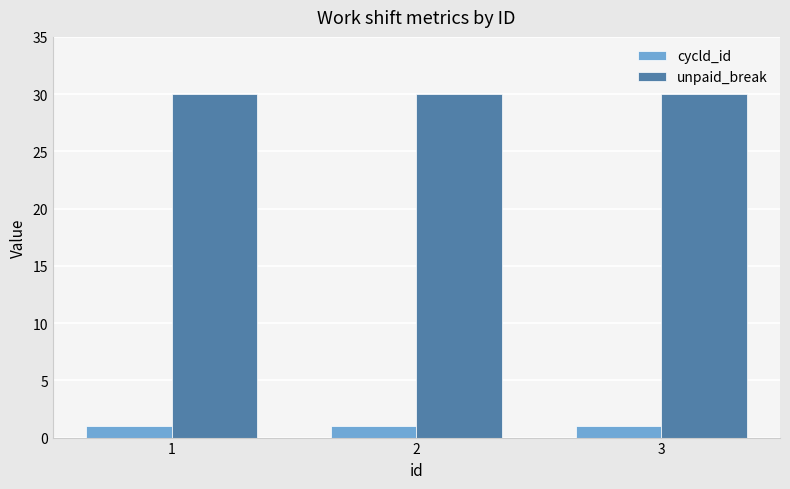

How many bars are there in each group?

2